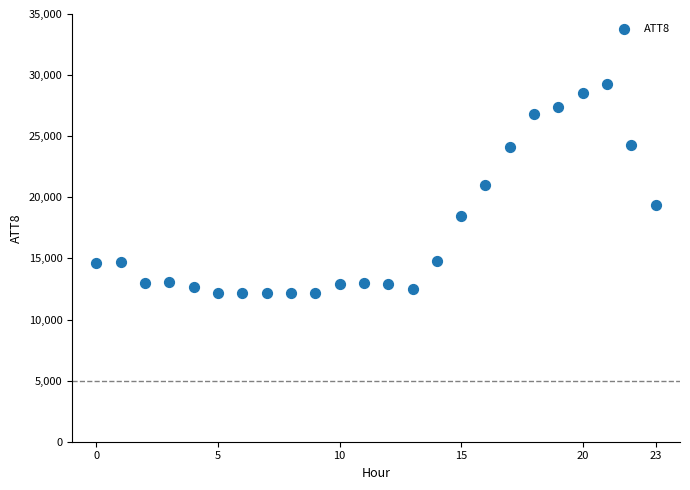

What is the range of Y values (max minus min)?

17100